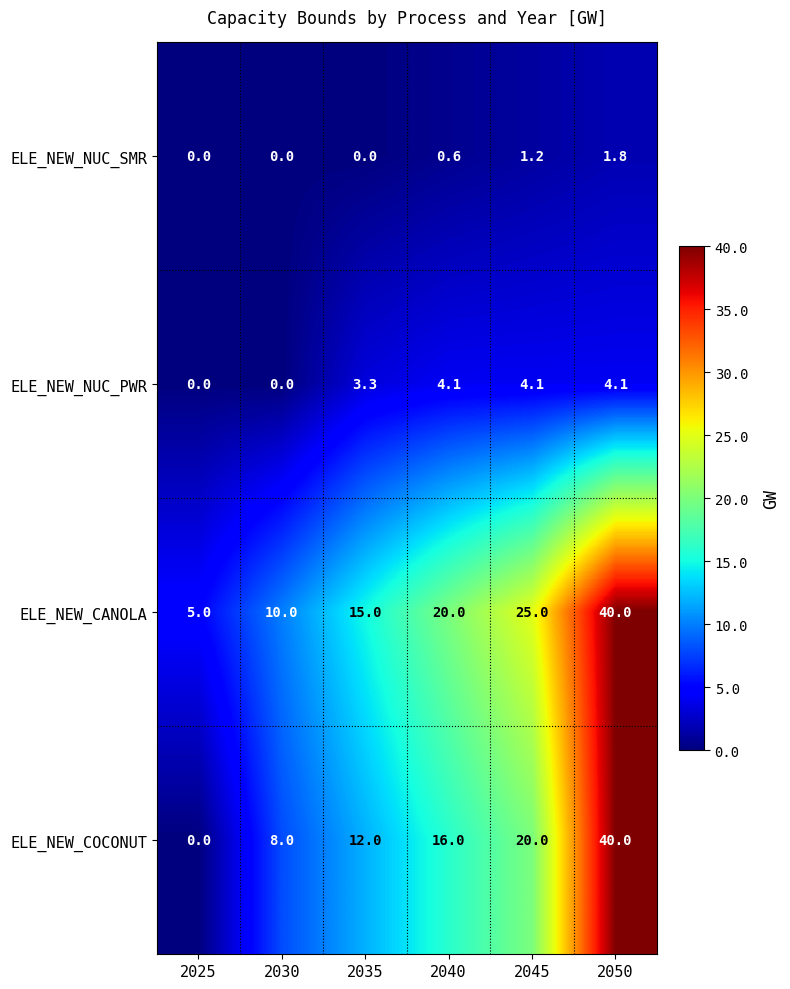

What is the total value across all series at 2050?

85.9